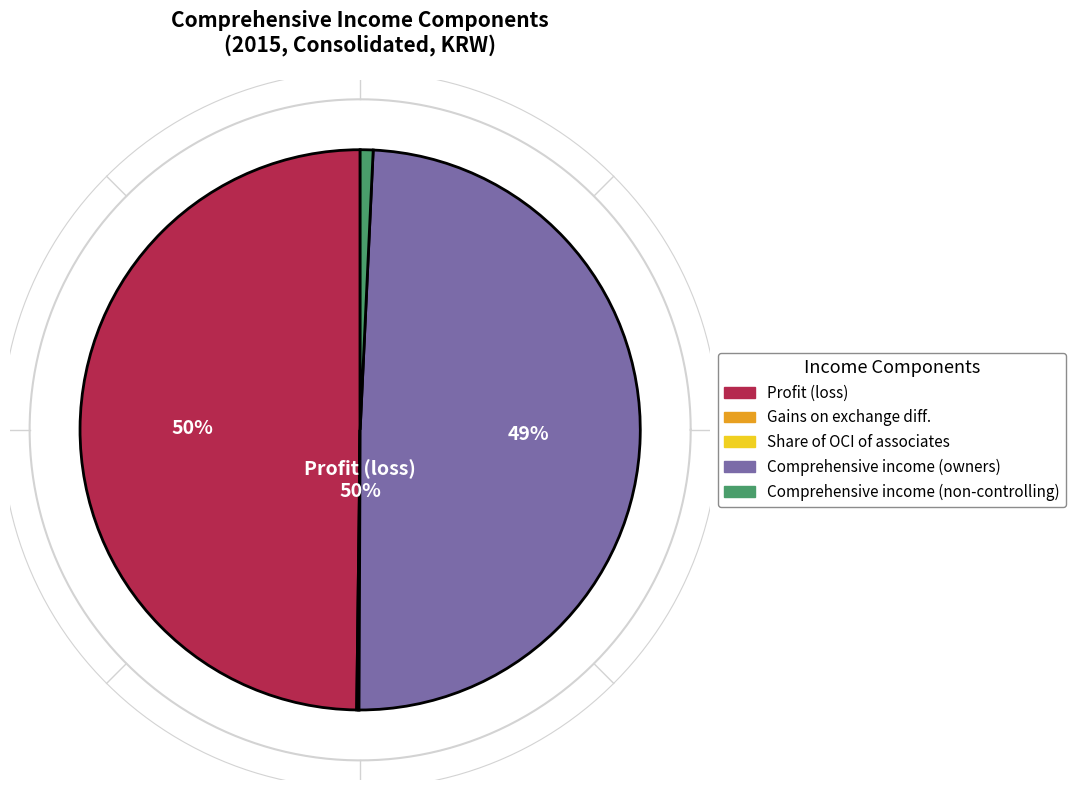

True or false: Gains (losses) on exchange differences accounts for 10% of the total.

False